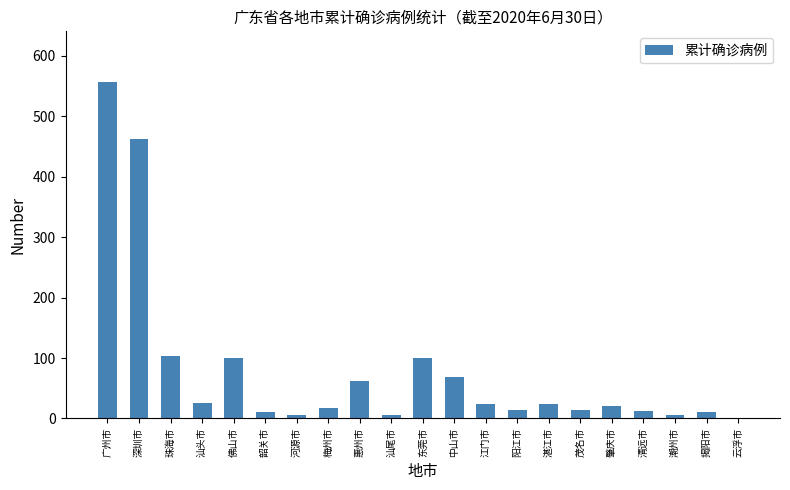

The value at 佛山市 is 100. True or false?

True